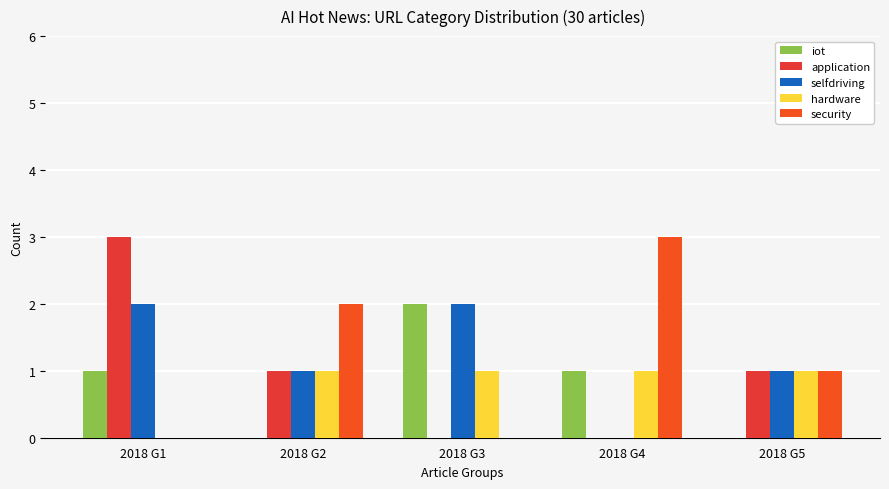

What is the sum of all security values?

6